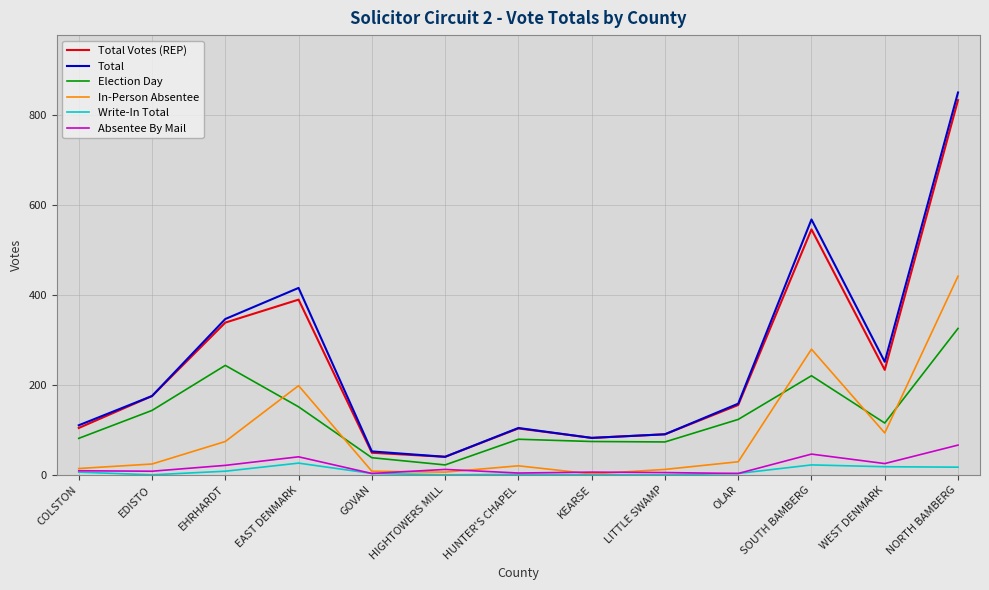

What is the spread (max minus min) of values at GOVAN?

49